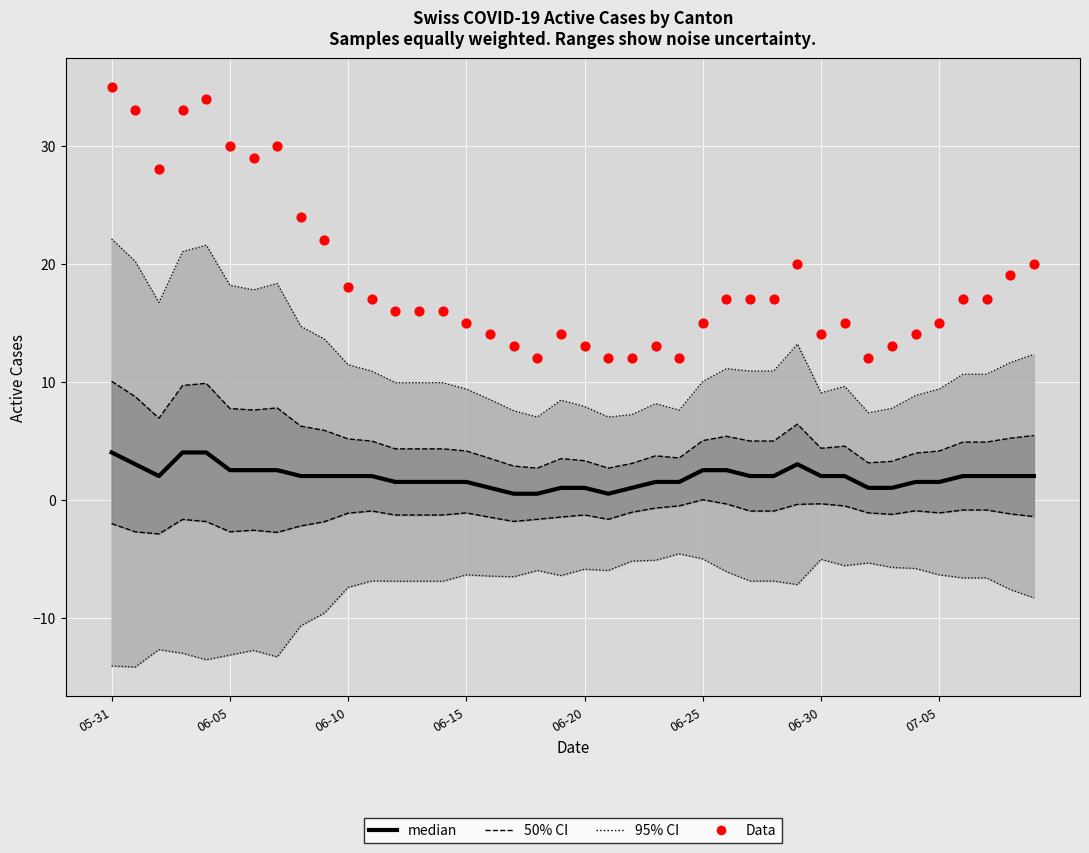

Which series has the largest total across all categories?

Data